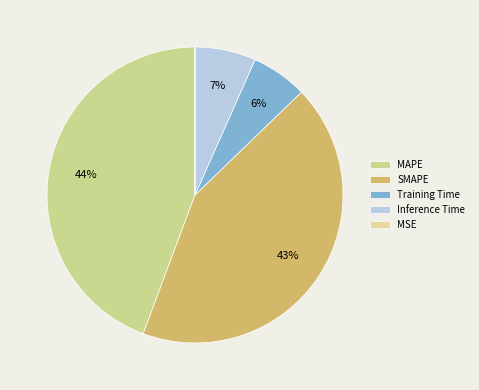

Count the number of slices in the pie.

5